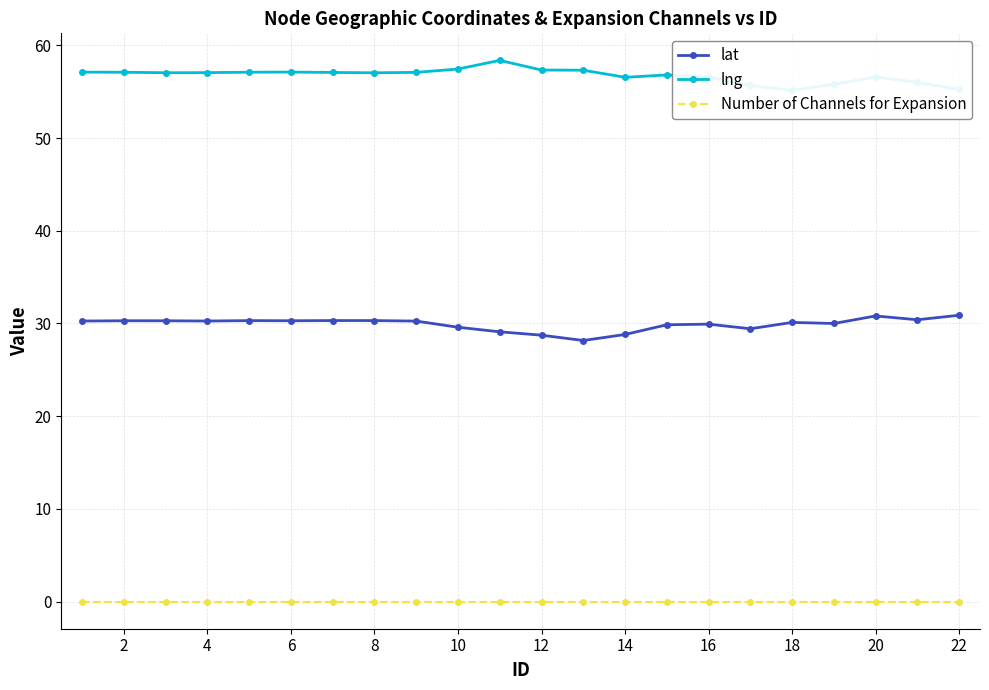

Between 6 and 21, which series saw the biggest shift?

lng